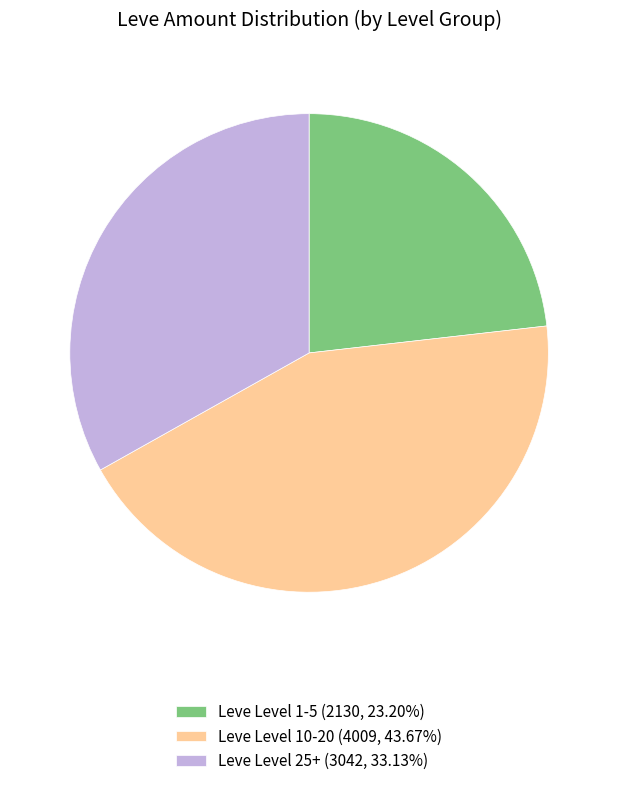

Does any single category account for the majority?

No